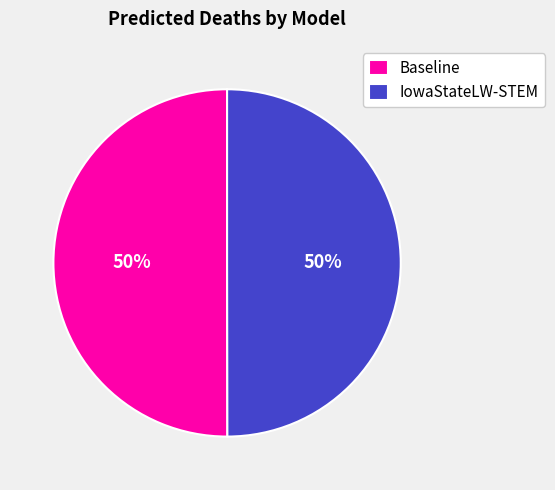

To the nearest percent, what percentage of the pie is IowaStateLW-STEM?

50%